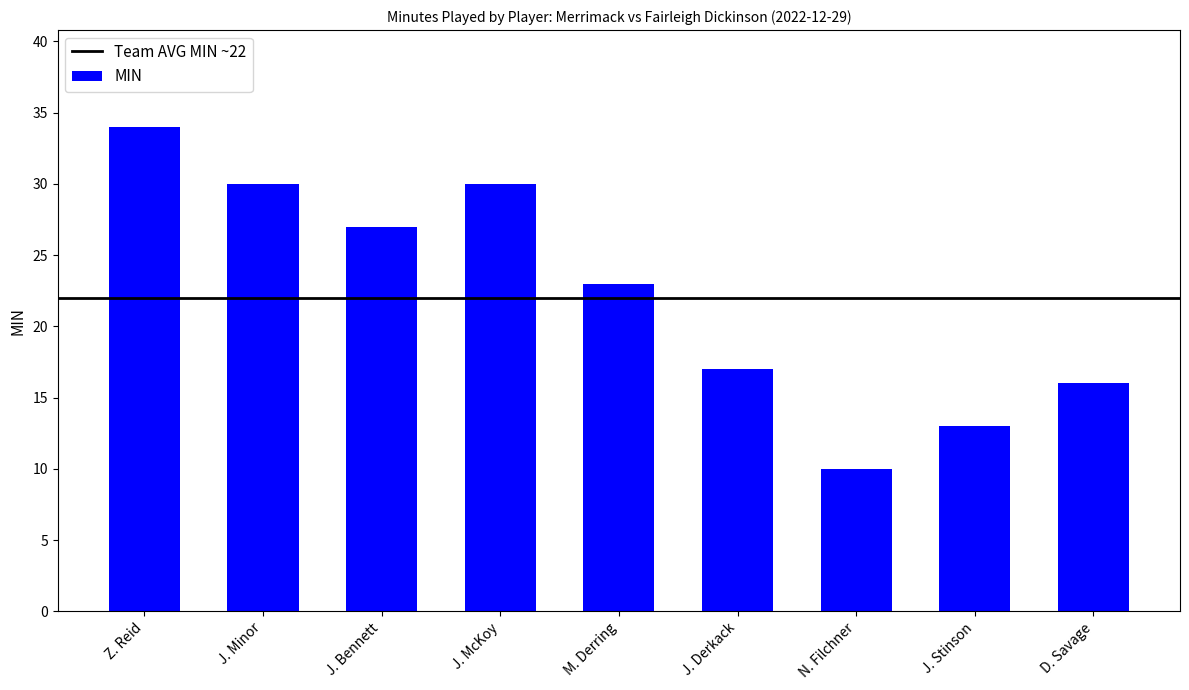

What is the change in value from J. Derkack to D. Savage?

-1